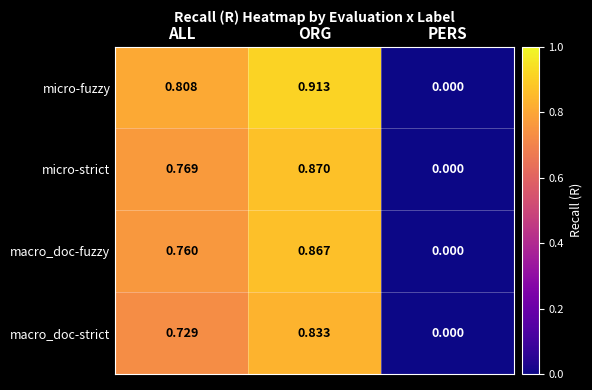

Which category has the highest value across all series?

ORG